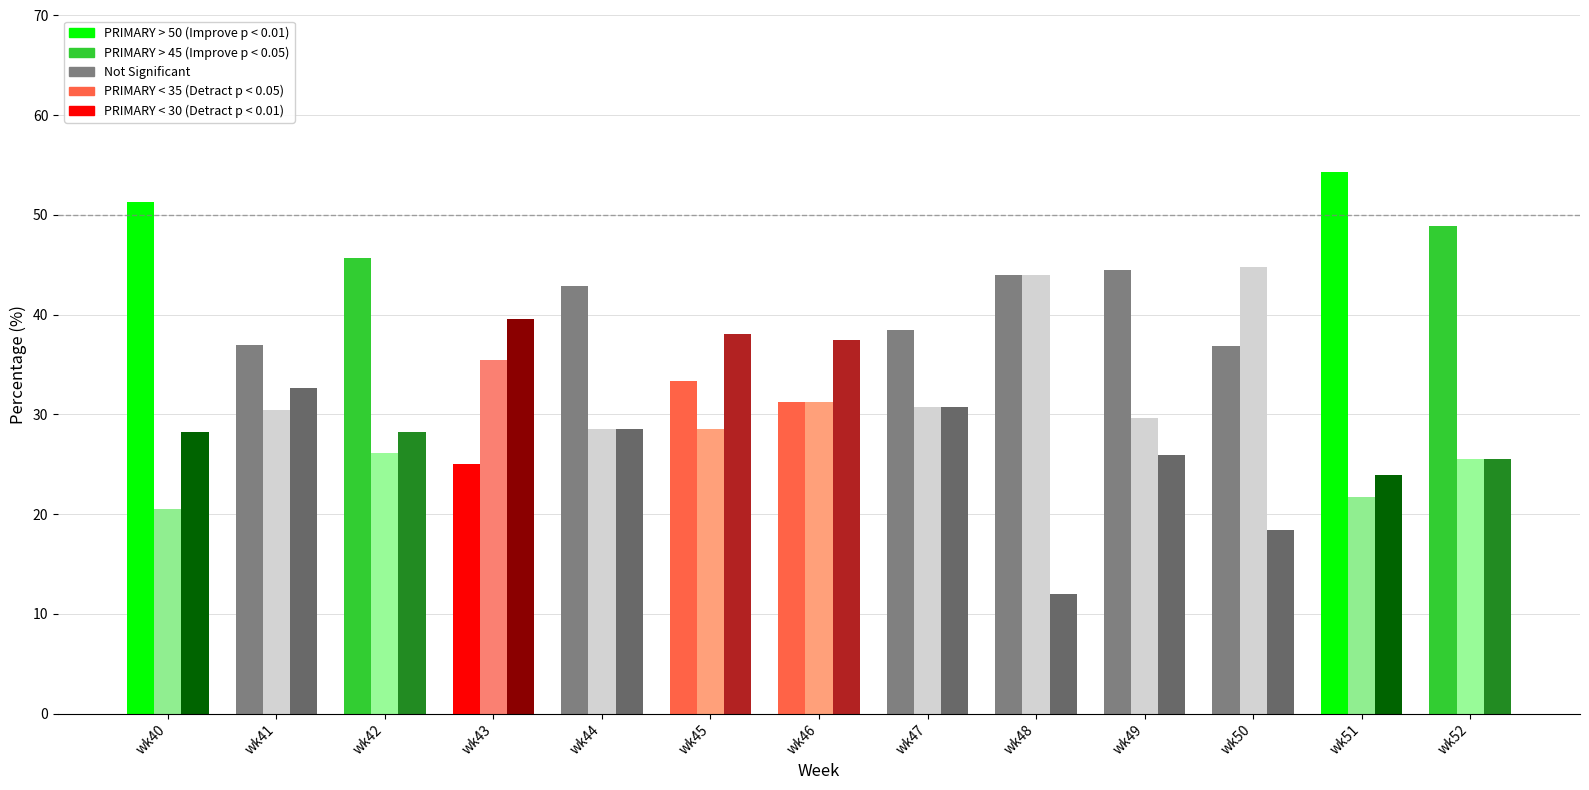

List the series in order of their overall mean, lowest first.

OTHER, SECONDARY, PRIMARY